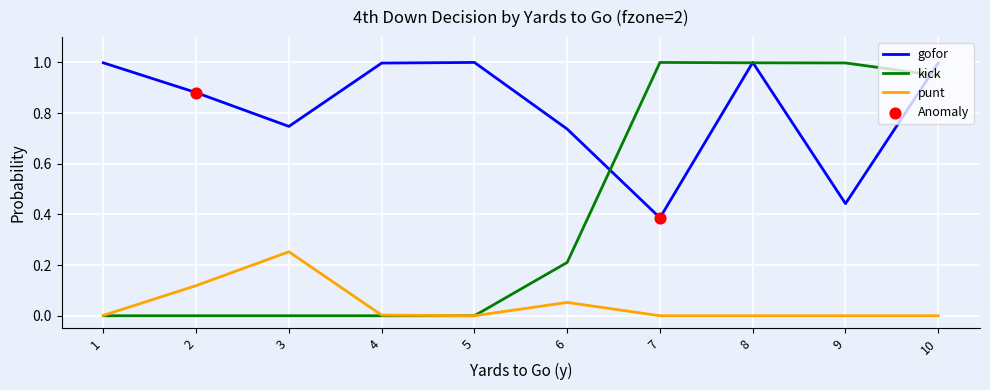

Which series changed the most between 6 and 8?

kick